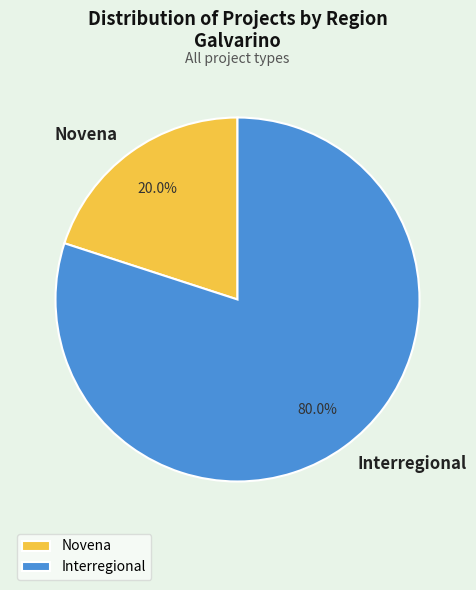

Which slice is the largest?

Interregional